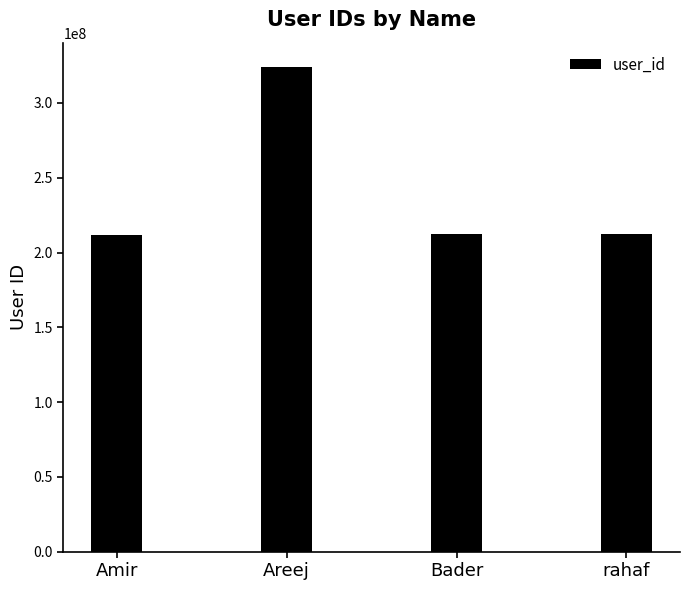

What is the approximate value at rahaf?

212512248